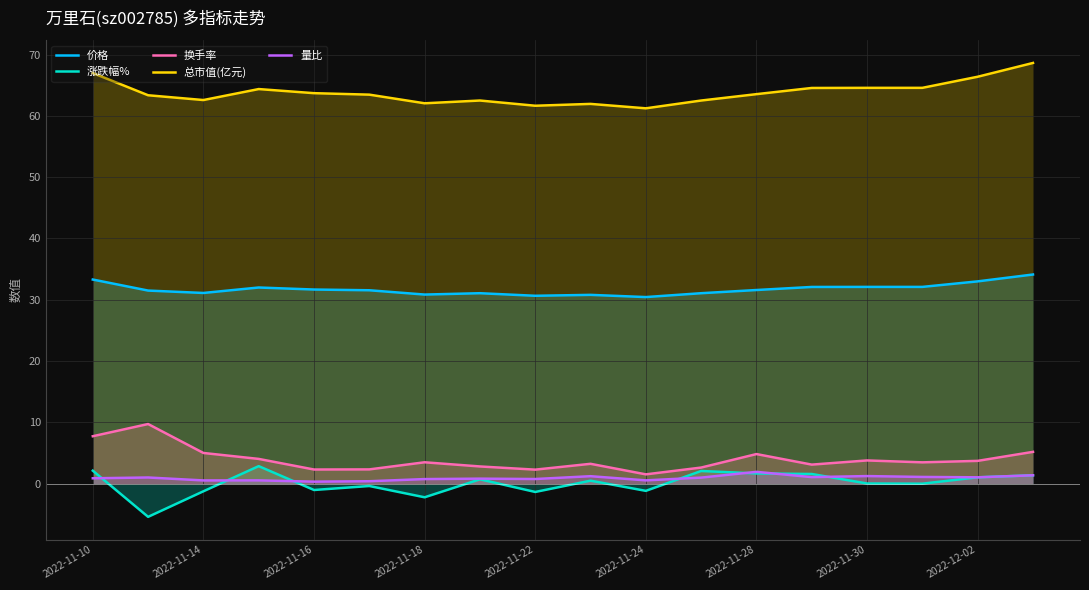

What is the smallest value displayed?

-5.4